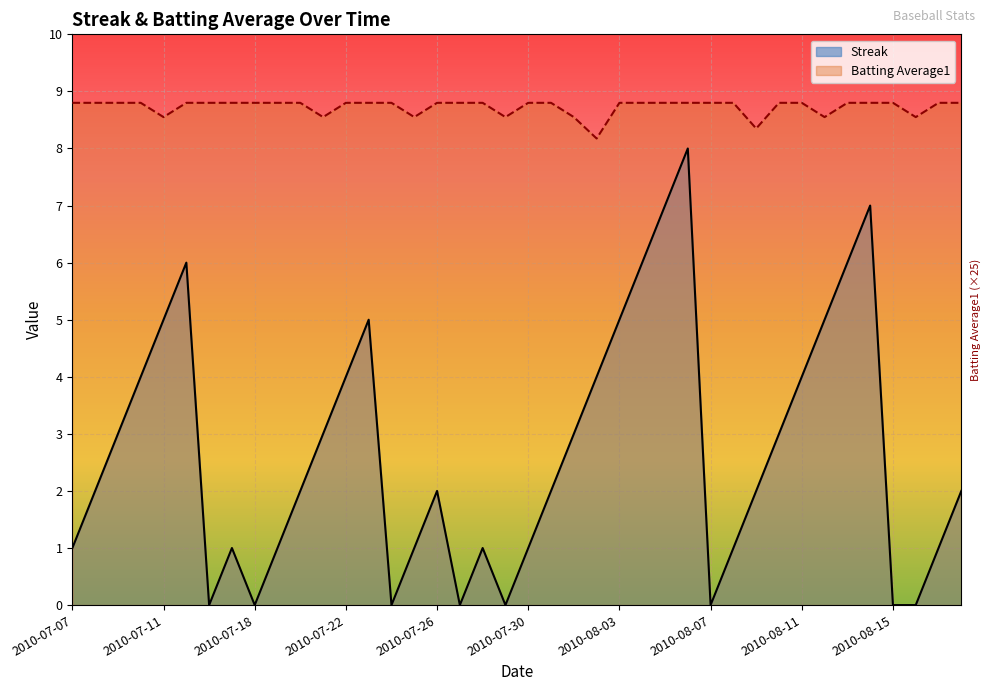

Where is the first local maximum for Streak?

2010-07-15